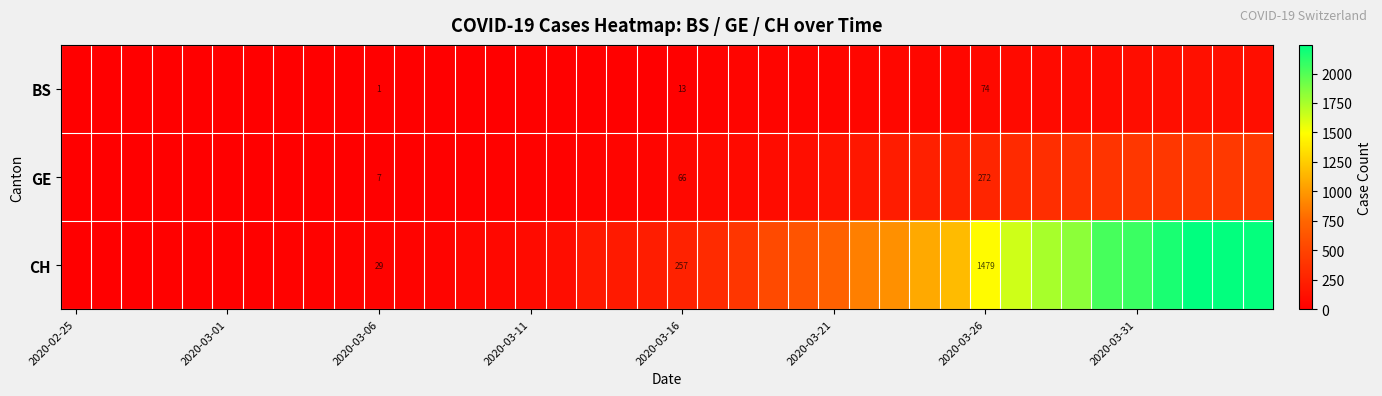

How many data points in BS are less than 13?

16